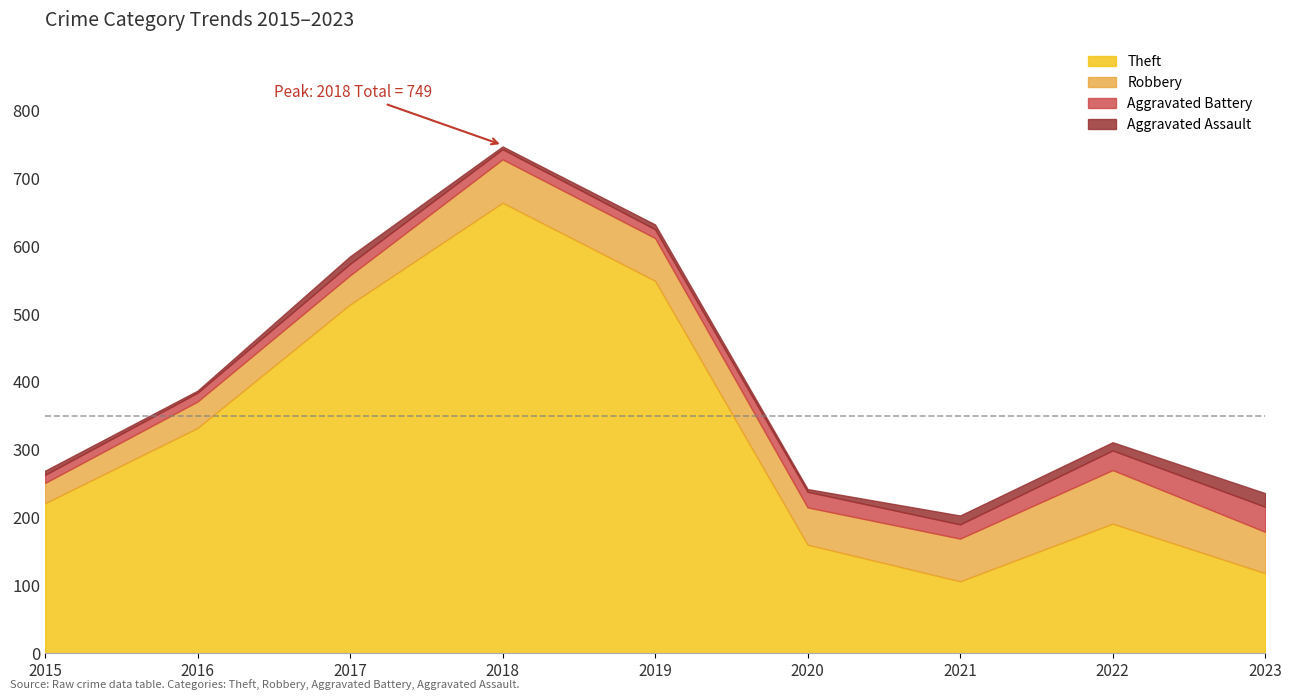

Is it true that Theft equals 196 at 2016?

False